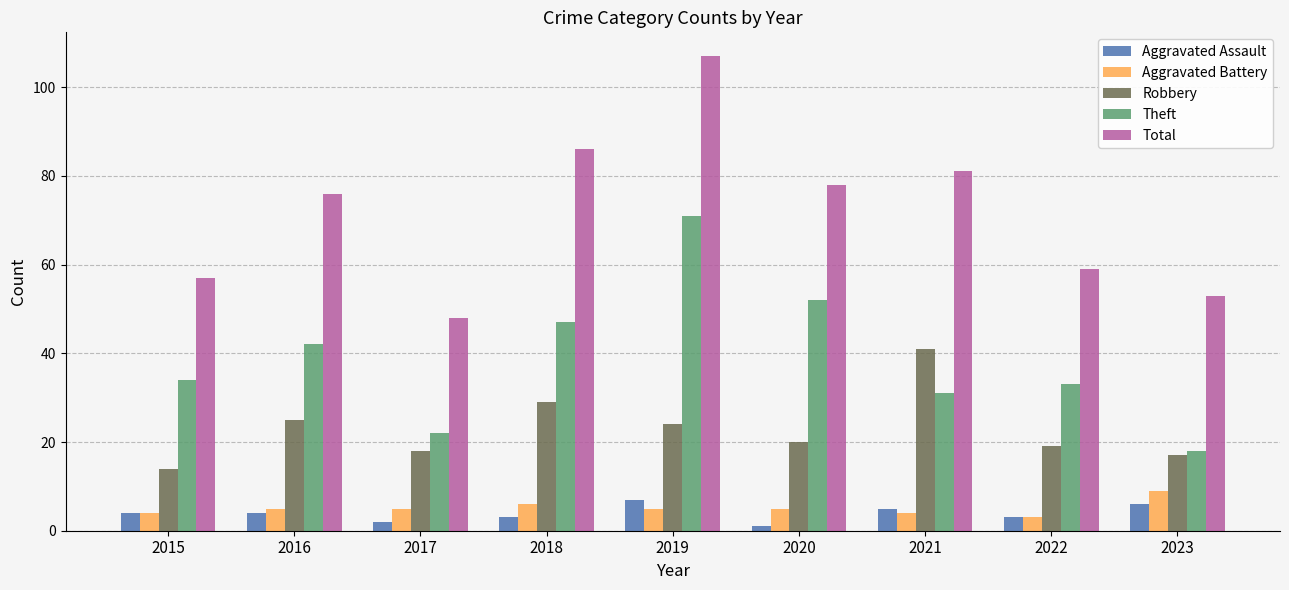

Reading right to left, extract all data points from this chart.

Aggravated Assault: 2023=6	2022=3	2021=5	2020=1	2019=7	2018=3	2017=2	2016=4	2015=4
Aggravated Battery: 2023=9	2022=3	2021=4	2020=5	2019=5	2018=6	2017=5	2016=5	2015=4
Robbery: 2023=17	2022=19	2021=41	2020=20	2019=24	2018=29	2017=18	2016=25	2015=14
Theft: 2023=18	2022=33	2021=31	2020=52	2019=71	2018=47	2017=22	2016=42	2015=34
Total: 2023=53	2022=59	2021=81	2020=78	2019=107	2018=86	2017=48	2016=76	2015=57